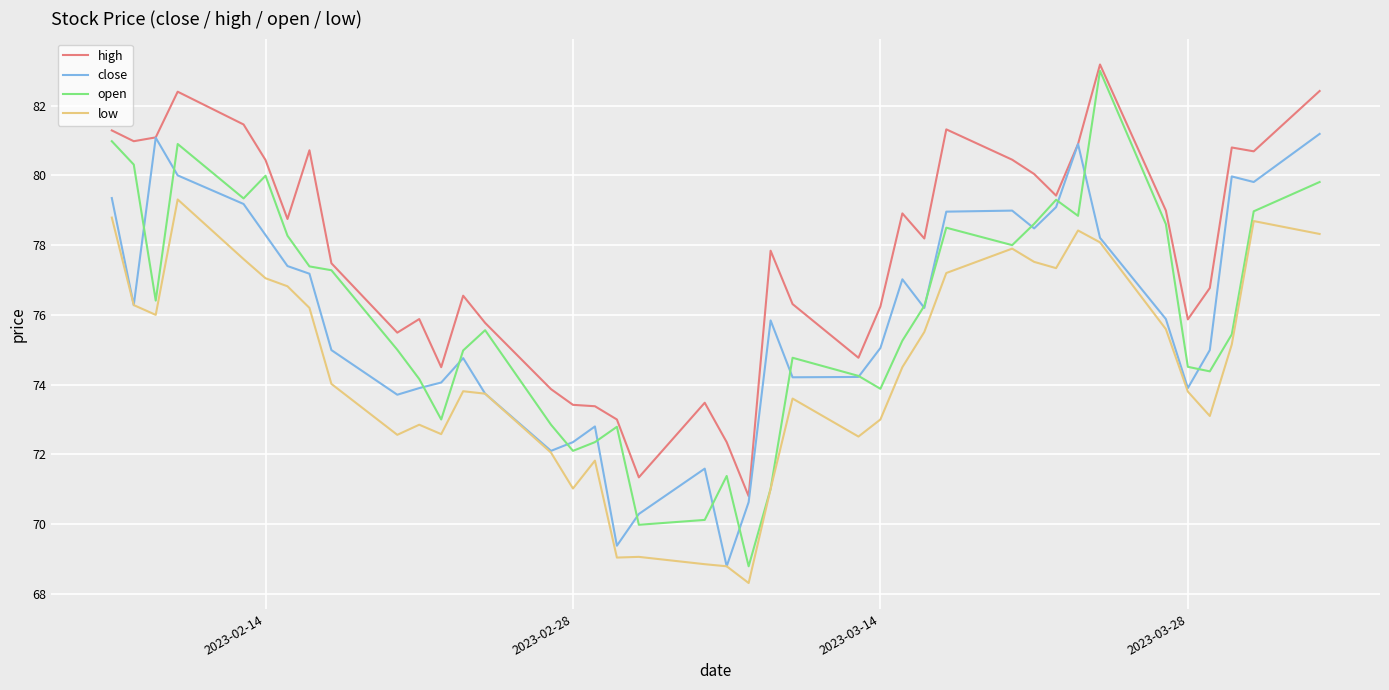

Which series has the largest range (max minus min)?

open